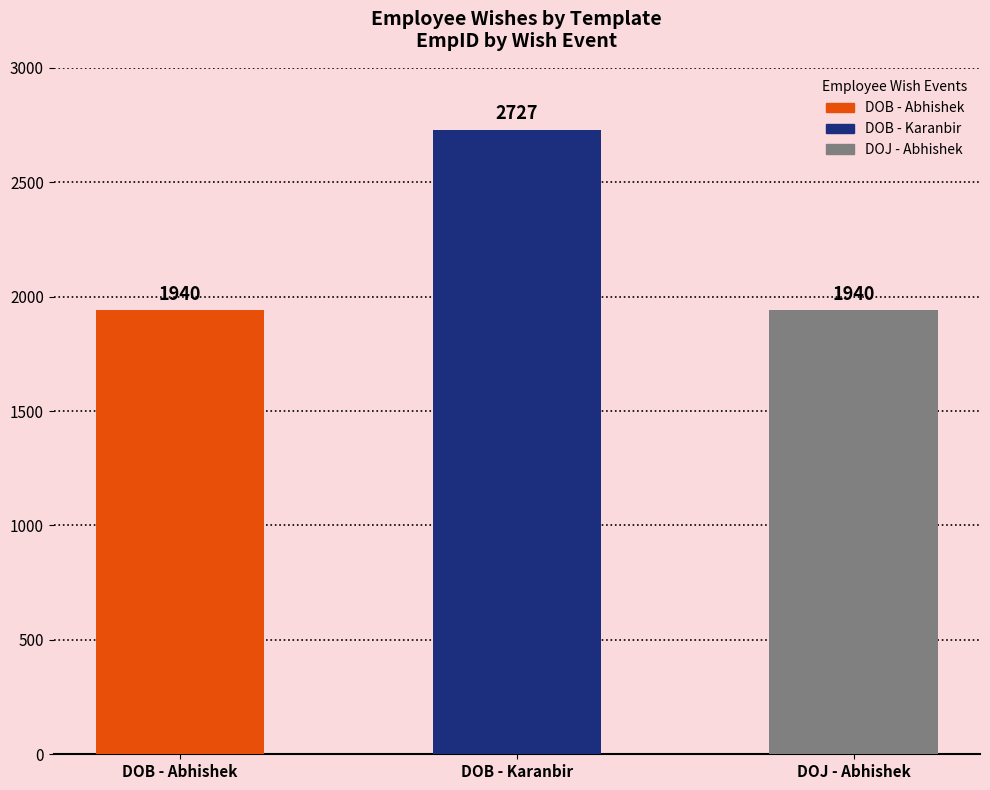

What is the ratio of the value at DOB - Abhishek to the value at DOJ - Abhishek?

1.0